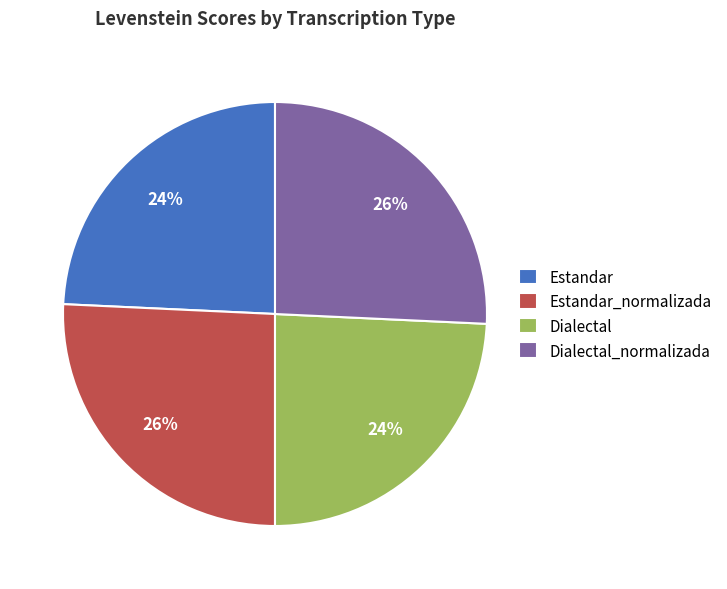

To the nearest percent, what percentage of the pie is Estandar_normalizada?

26%